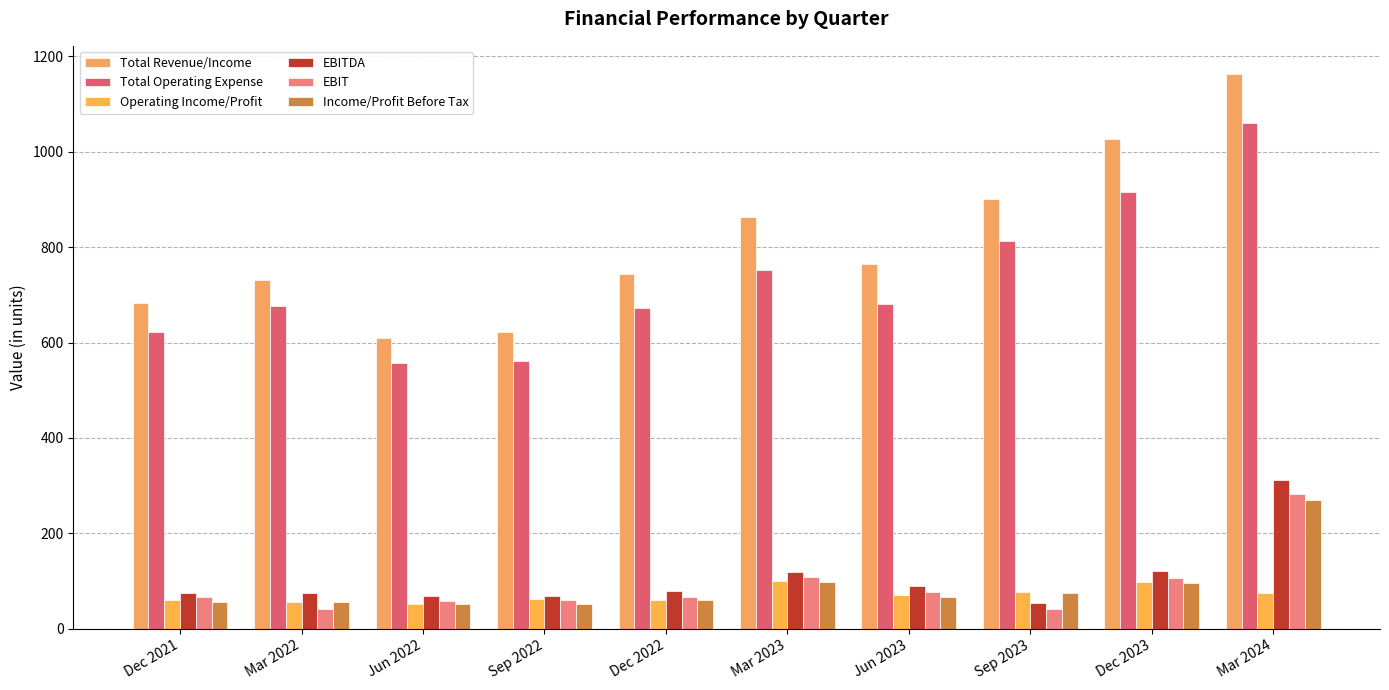

How many values in the Operating Income/Profit series exceed 70?

5